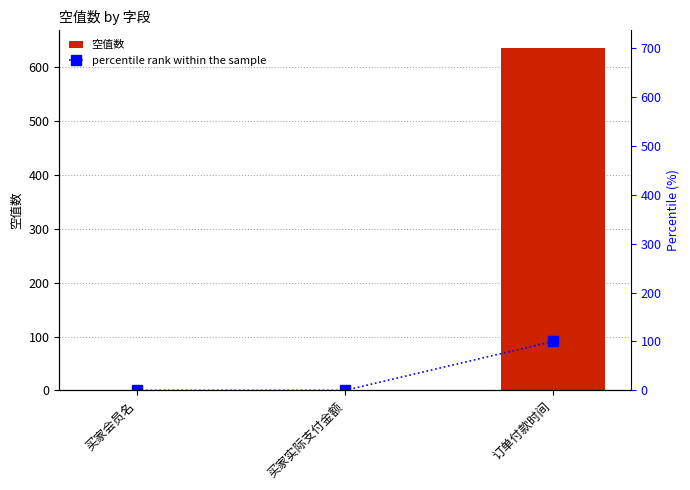

Reading right to left, list all the values displayed in this chart.

空值数: 订单付款时间=637	买家实际支付金额=0	买家会员名=0
percentile rank within the sample: 订单付款时间=100	买家实际支付金额=0	买家会员名=0